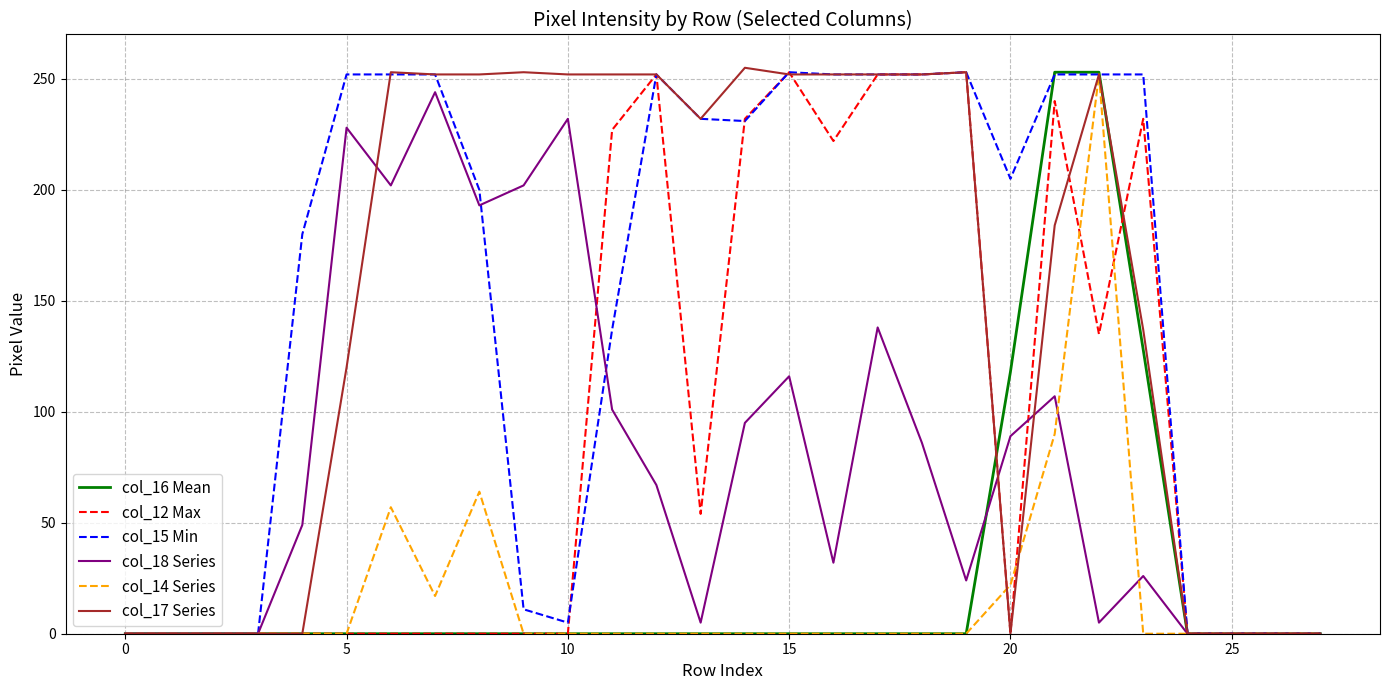

What is the maximum value for col_14 Series?

252